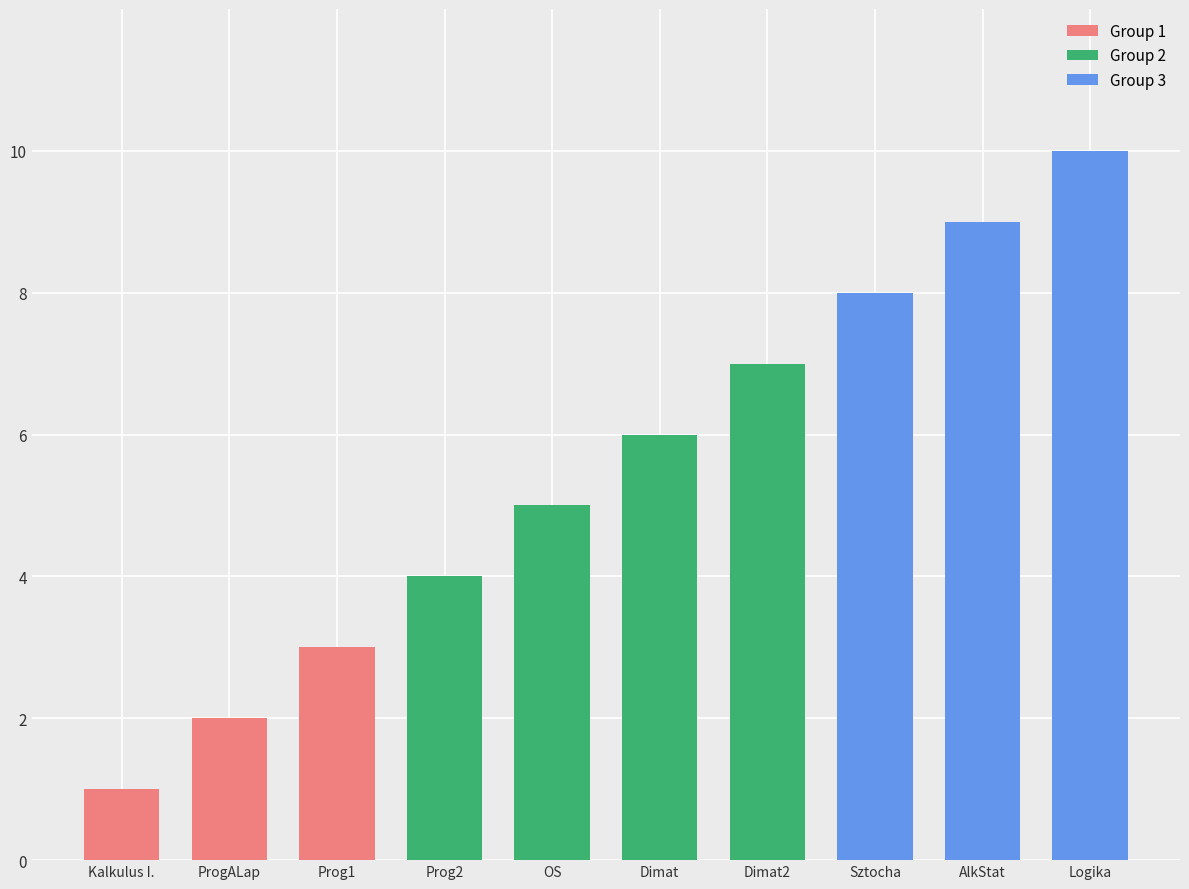

What is the approximate value at Dimat2?

7